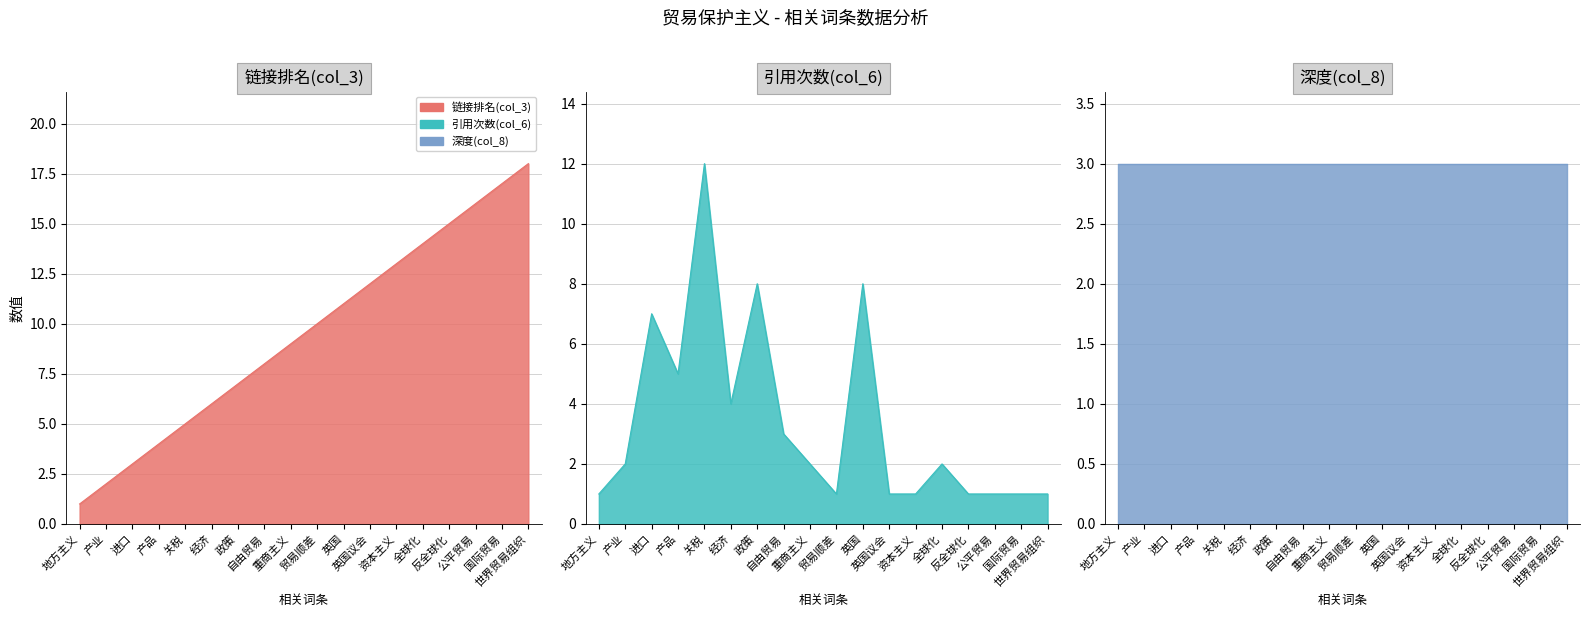

Count the number of categories in the chart.

18